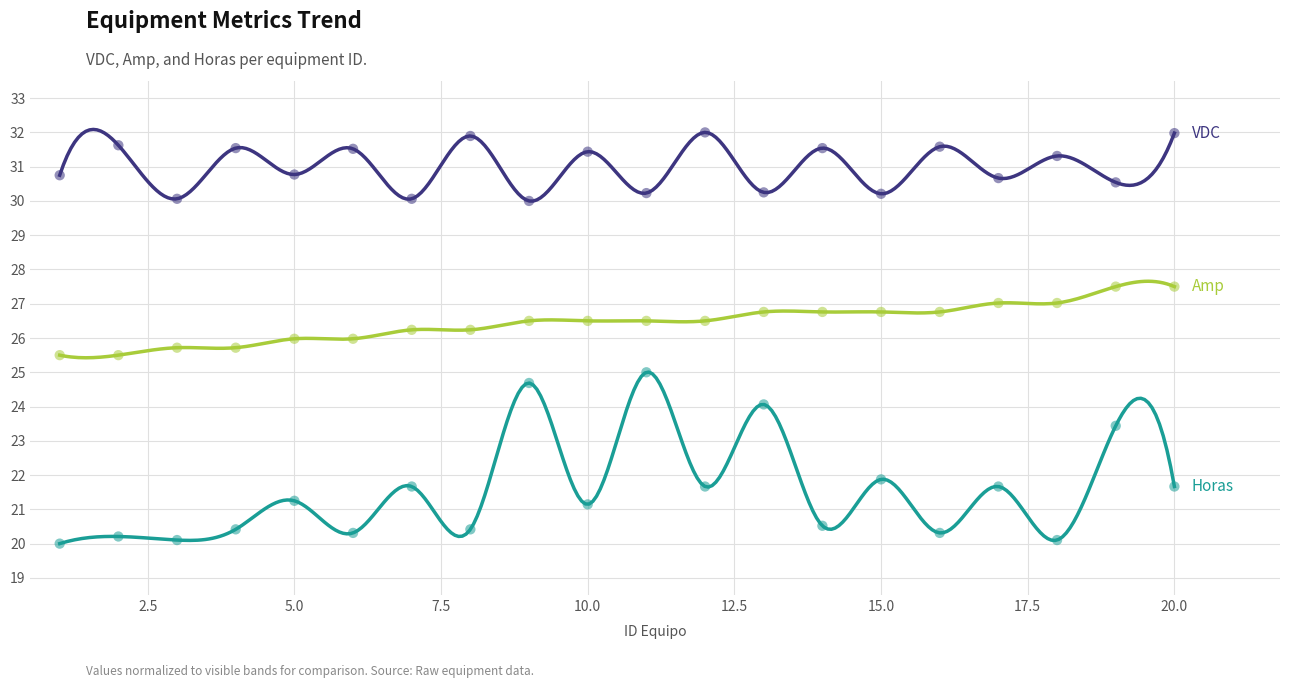

Which series has the largest total across all categories?

VDC